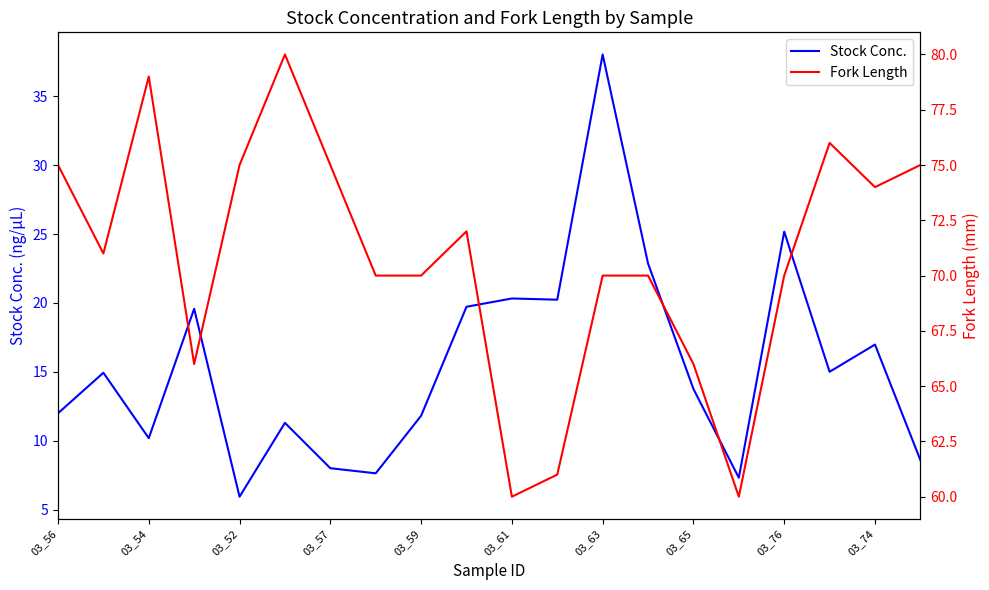

What is the spread (max minus min) of values at 13?

47.1